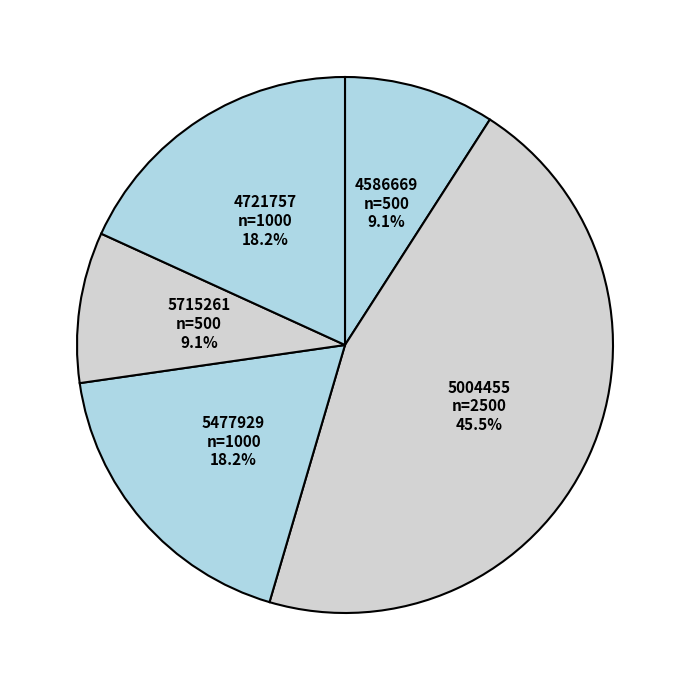

How many segments does this pie chart have?

5